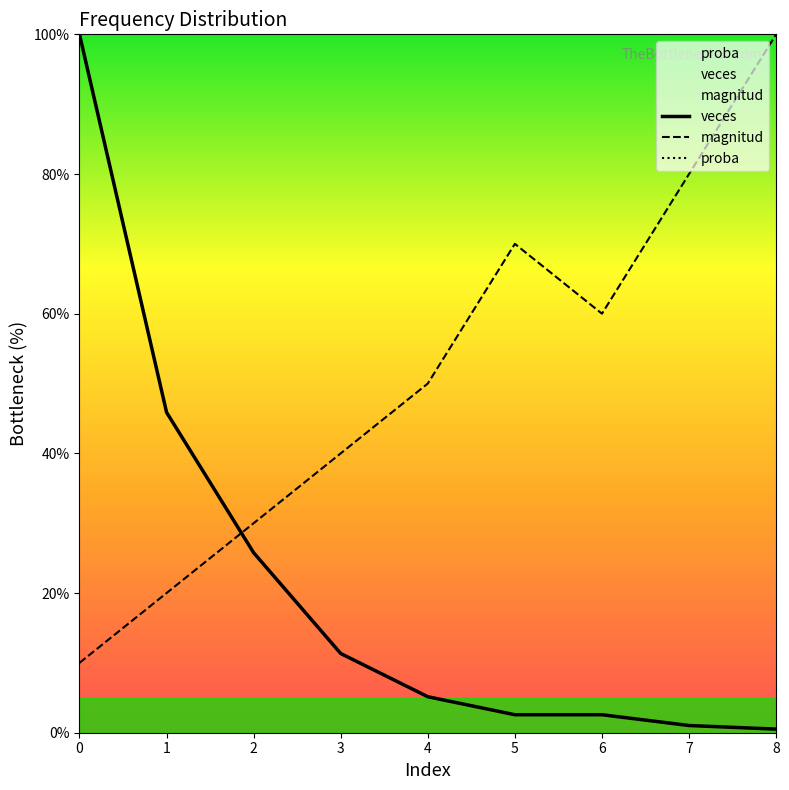

What is the difference between the veces values at 6 and 2?

23.2